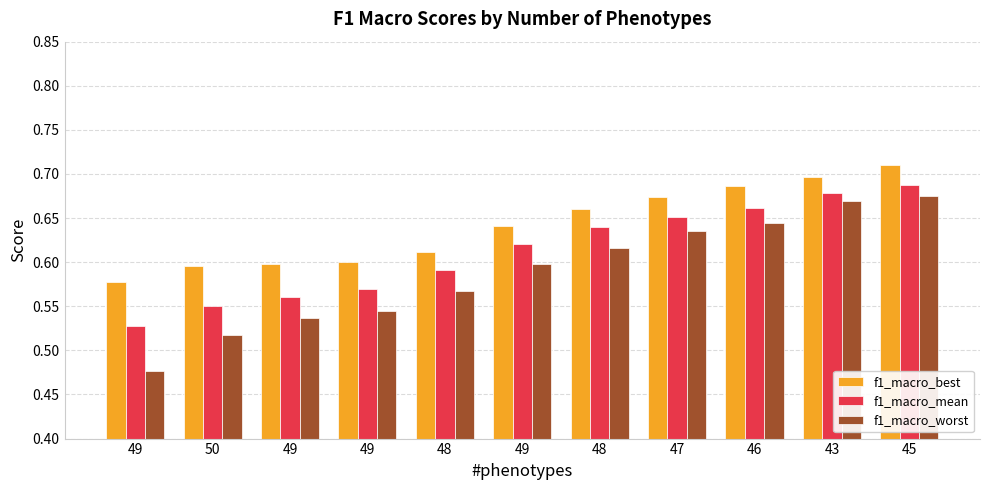

Does the chart contain stacked bars?

No